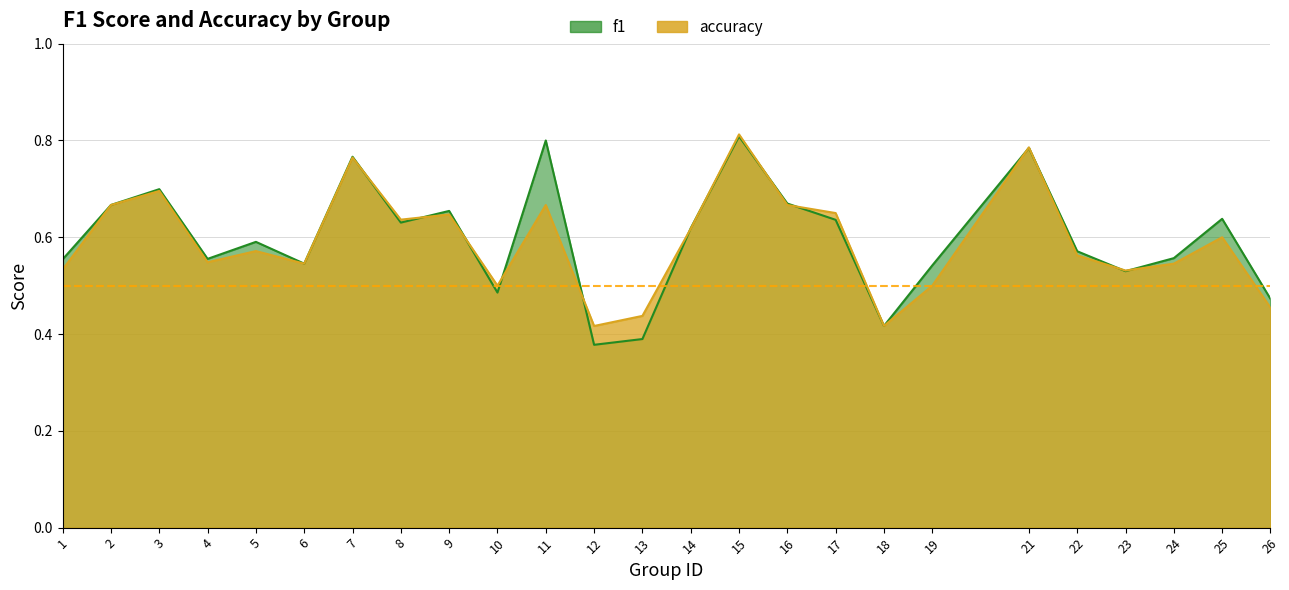

Which category has the lowest value across all series?

12